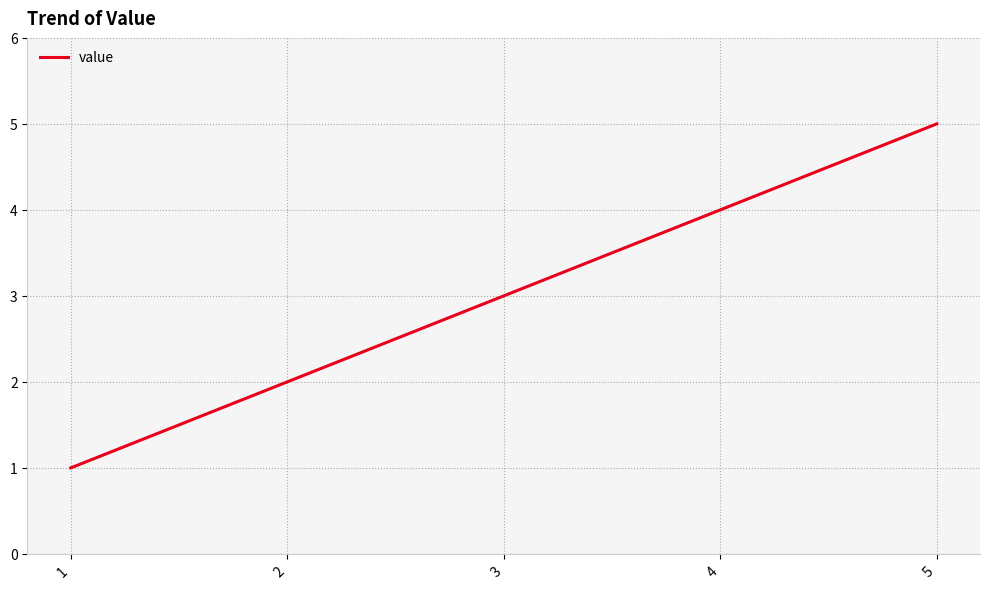

Read the value at 1.

1